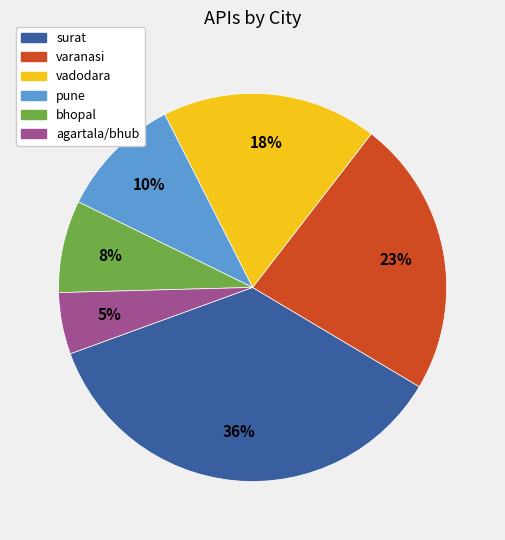

Which has a higher value, agartala/bhub or varanasi?

varanasi